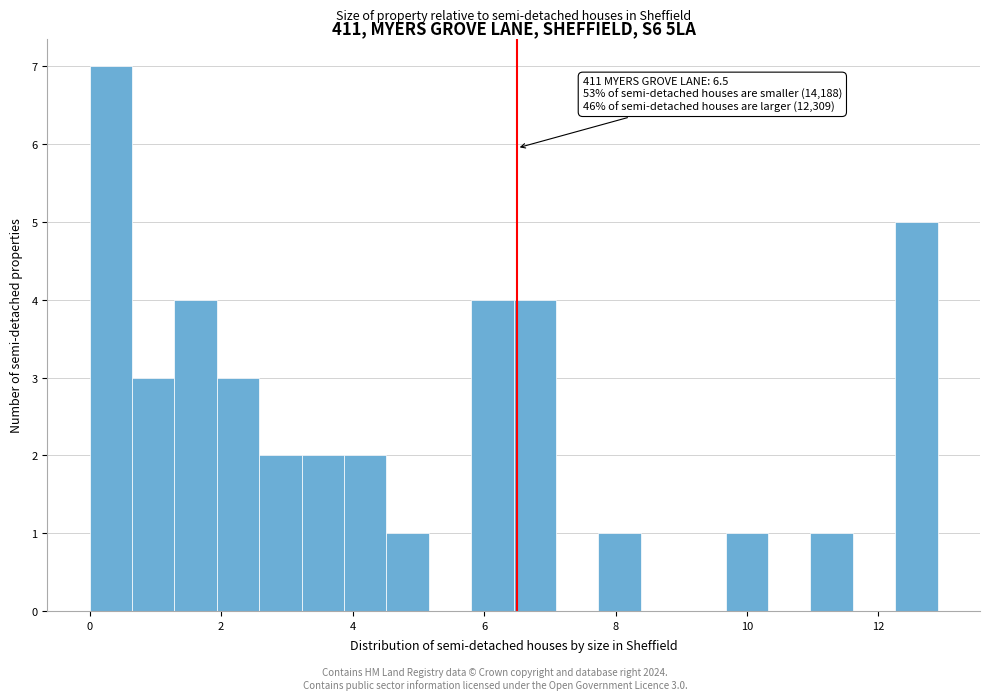

Around what value on the x-axis is the tallest bar? Give the approximate position of its centre, as read against the axis.

0.4